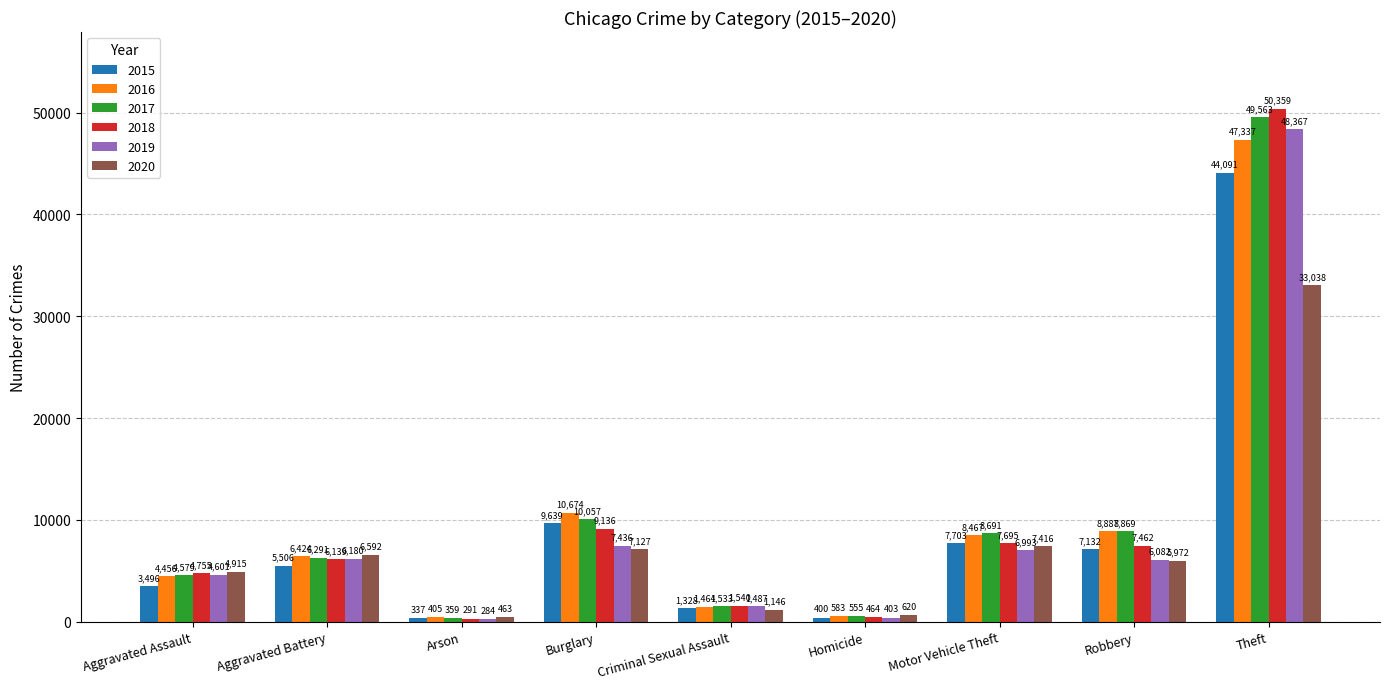

Is the value of 2017 at Aggravated Battery greater than the value of 2020 at Aggravated Battery?

No